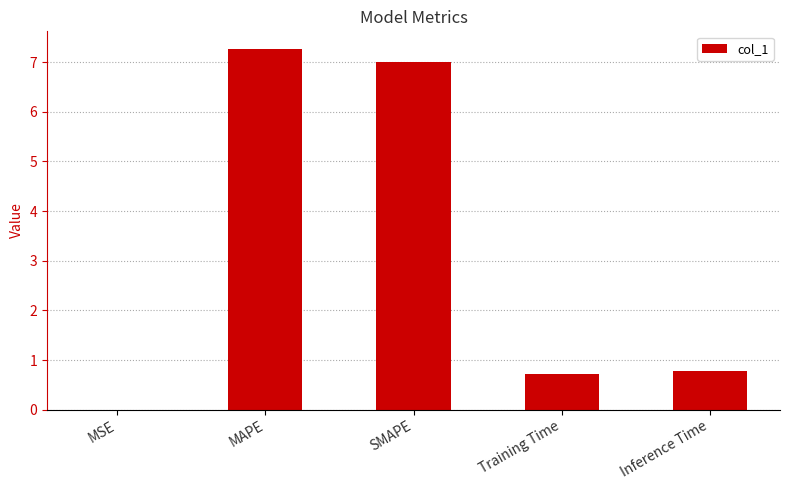

What is the maximum value shown in the chart?

7.3